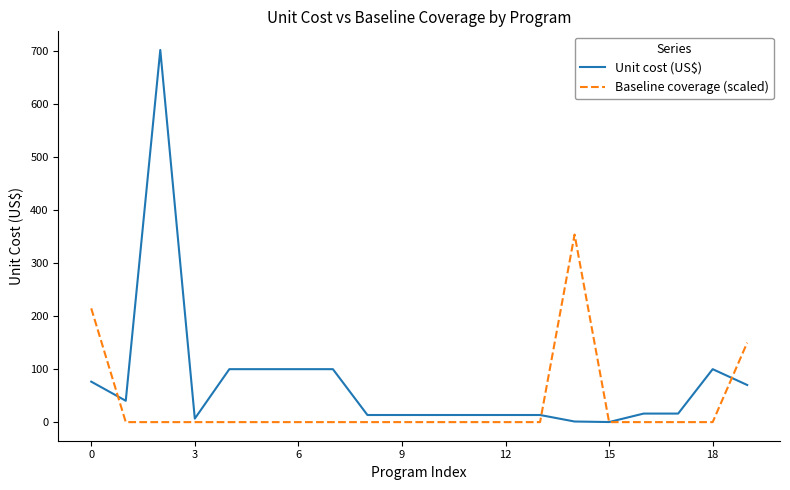

List the series in order of their overall mean, highest first.

Unit cost (US$), Baseline coverage (scaled)